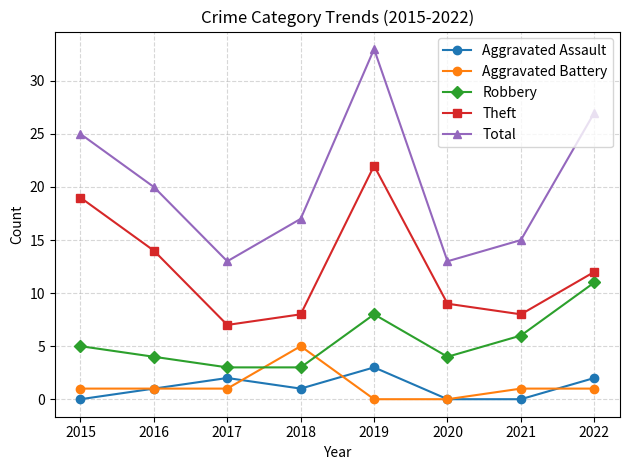

At 2015, list the series in order from smallest to largest.

Aggravated Assault, Aggravated Battery, Robbery, Theft, Total